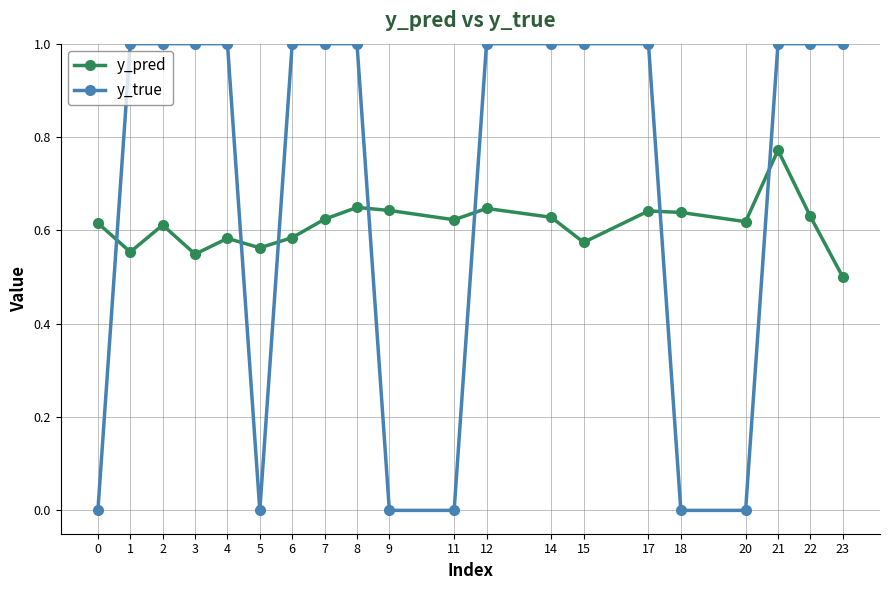

Which series has the largest range (max minus min)?

y_true